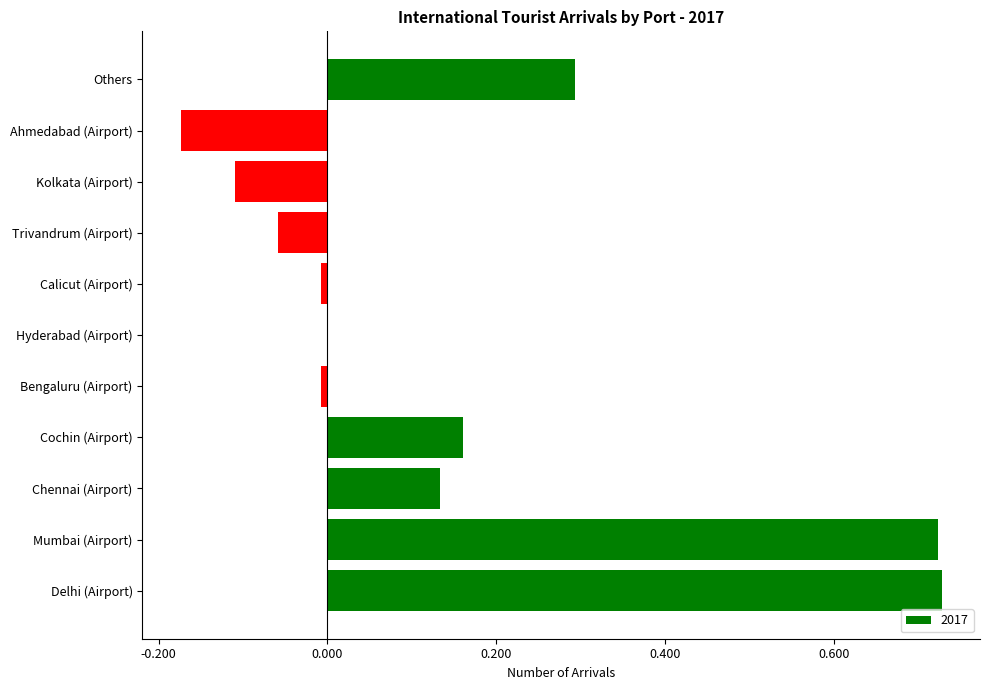

Are the bars horizontal?

Yes